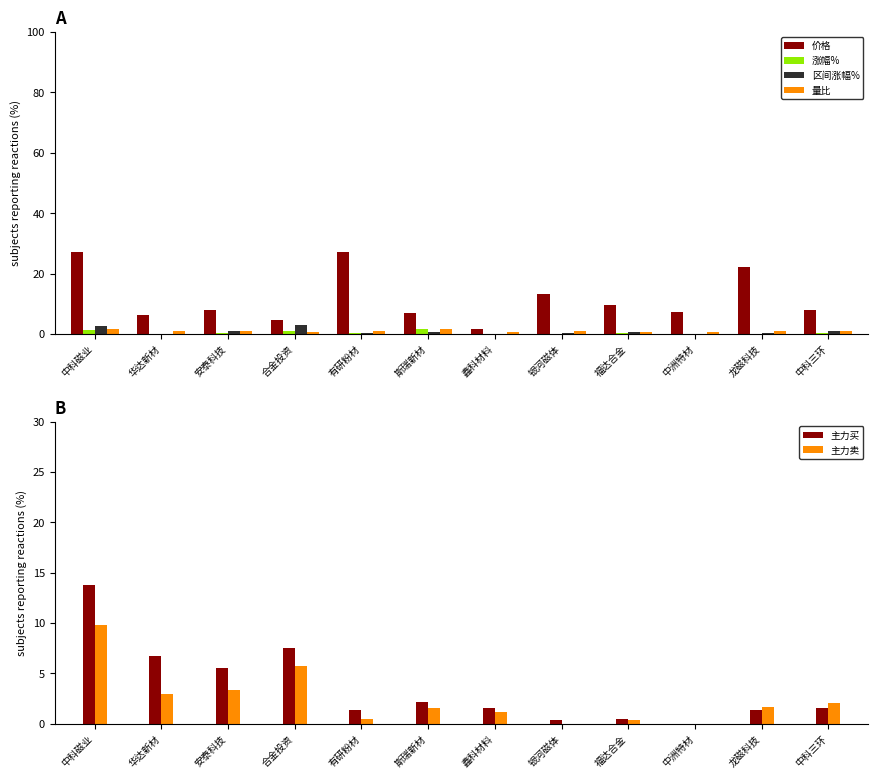

What is the approximate value of 主力买 at 斯瑞新材?

2.1